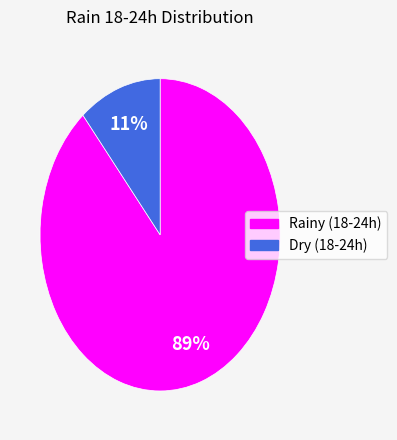

To the nearest percent, what is the difference between the largest and smallest slice percentages?

78%